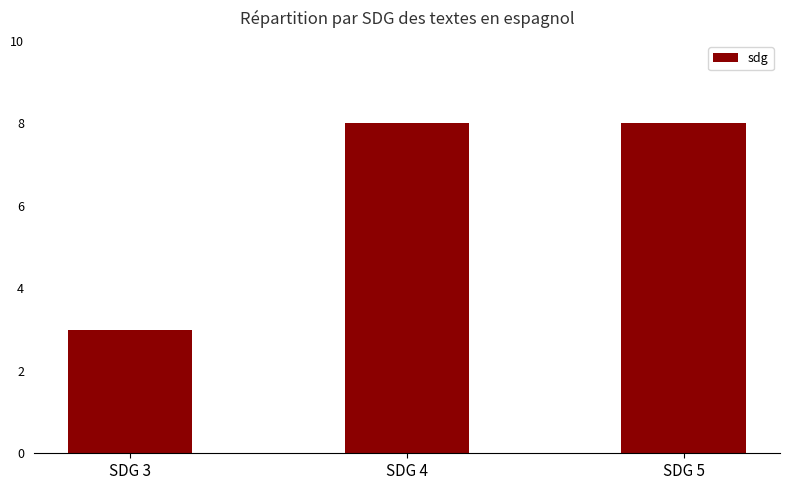

Which has a higher value, SDG 4 or SDG 3?

SDG 4